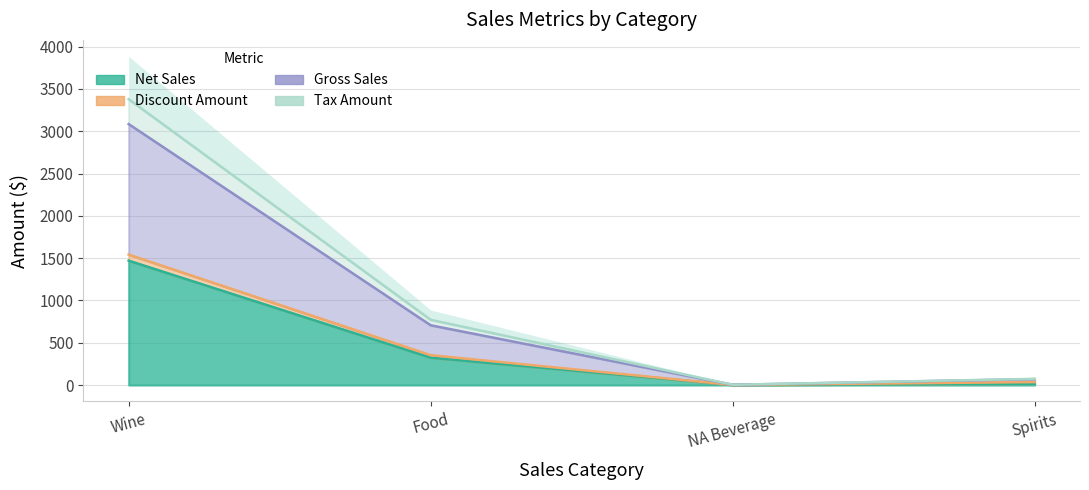

Between Food and NA Beverage, which is larger?

Food